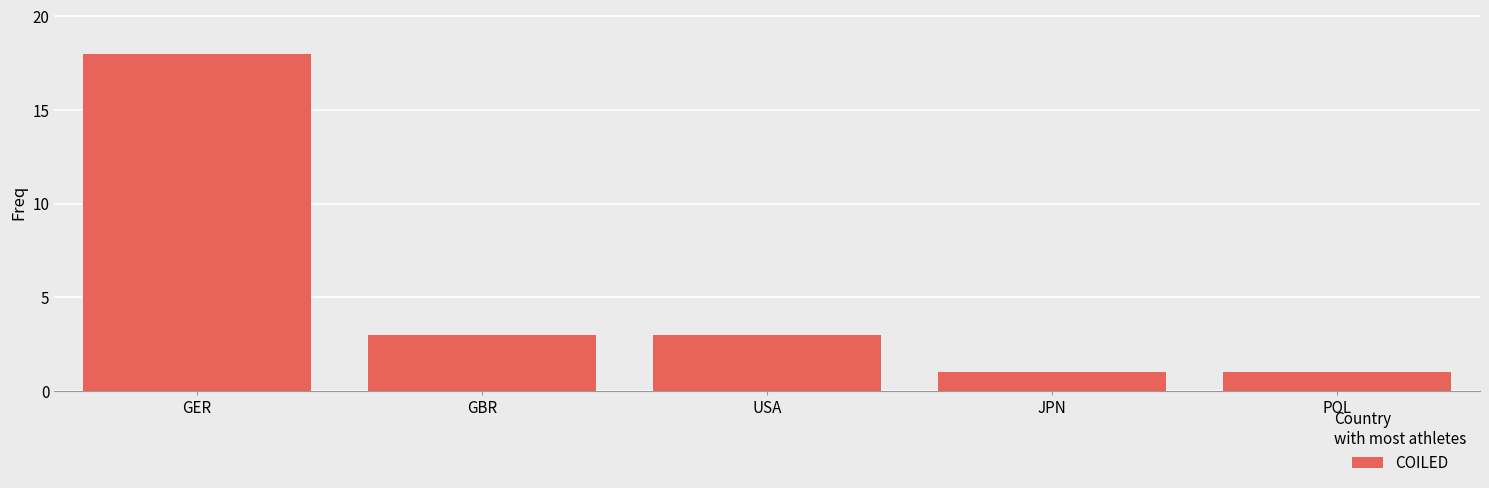

Between GER and JPN, which is larger?

GER